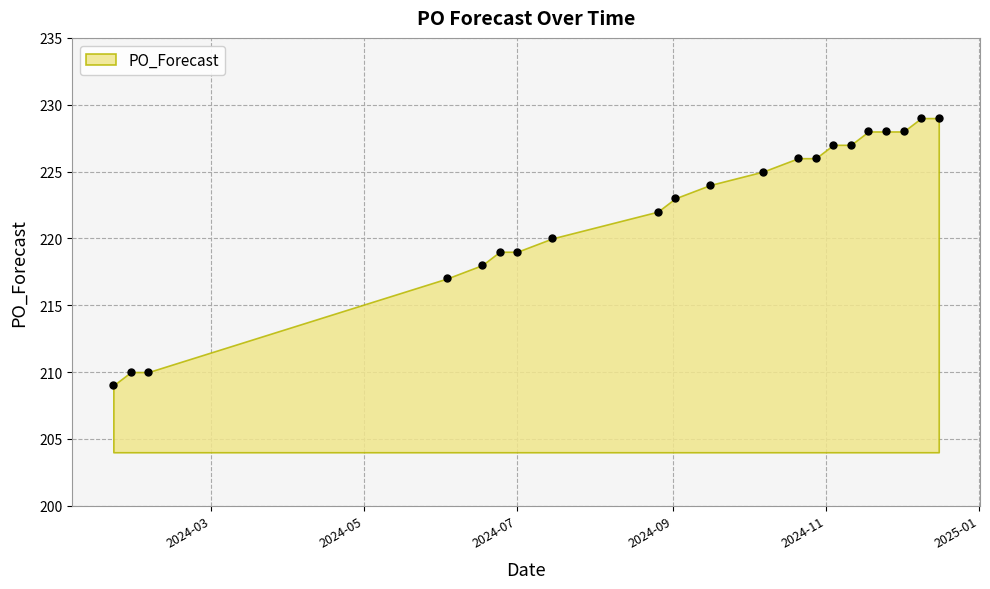

What is the greatest value displayed?

229